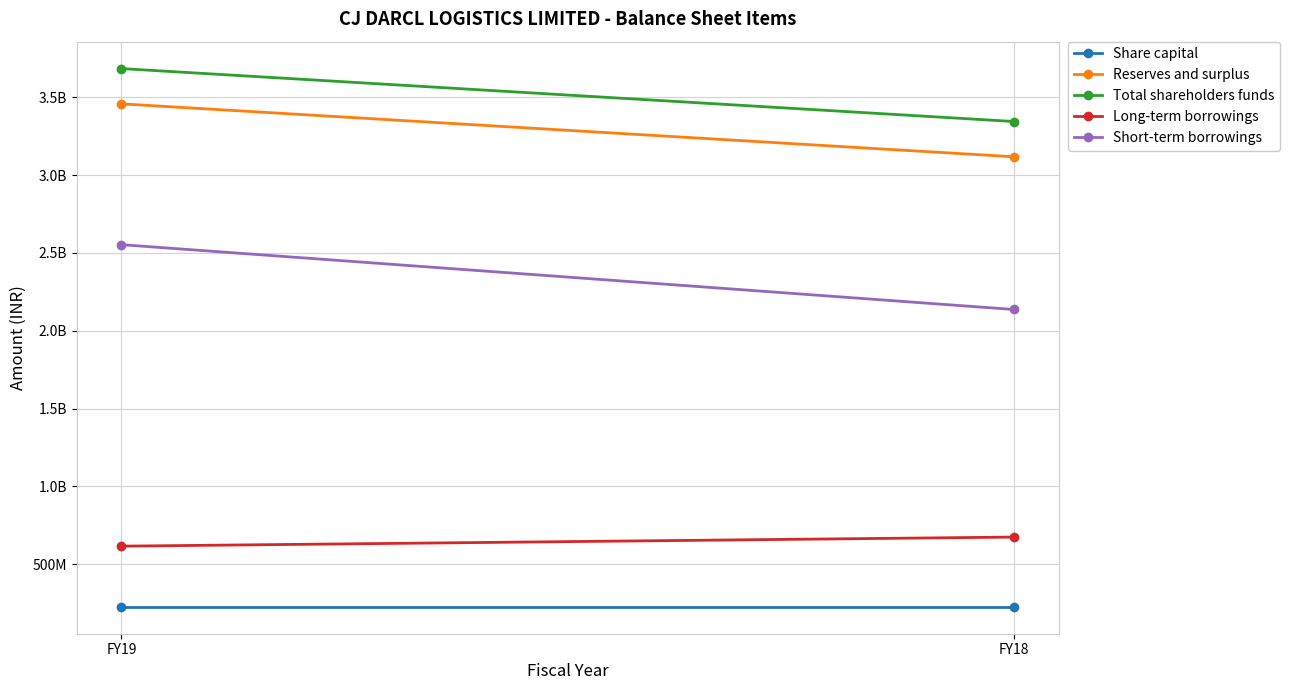

At which label does Reserves and surplus reach its minimum?

FY18